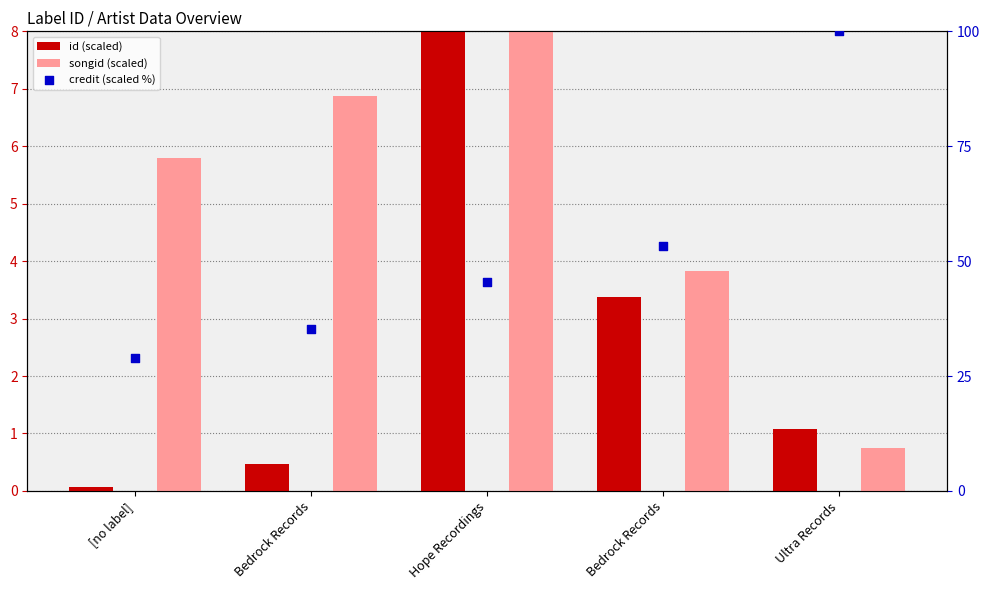

Is the value of songid (scaled) at Hope Recordings greater than the value of credit (scaled %) at Bedrock Records?

No